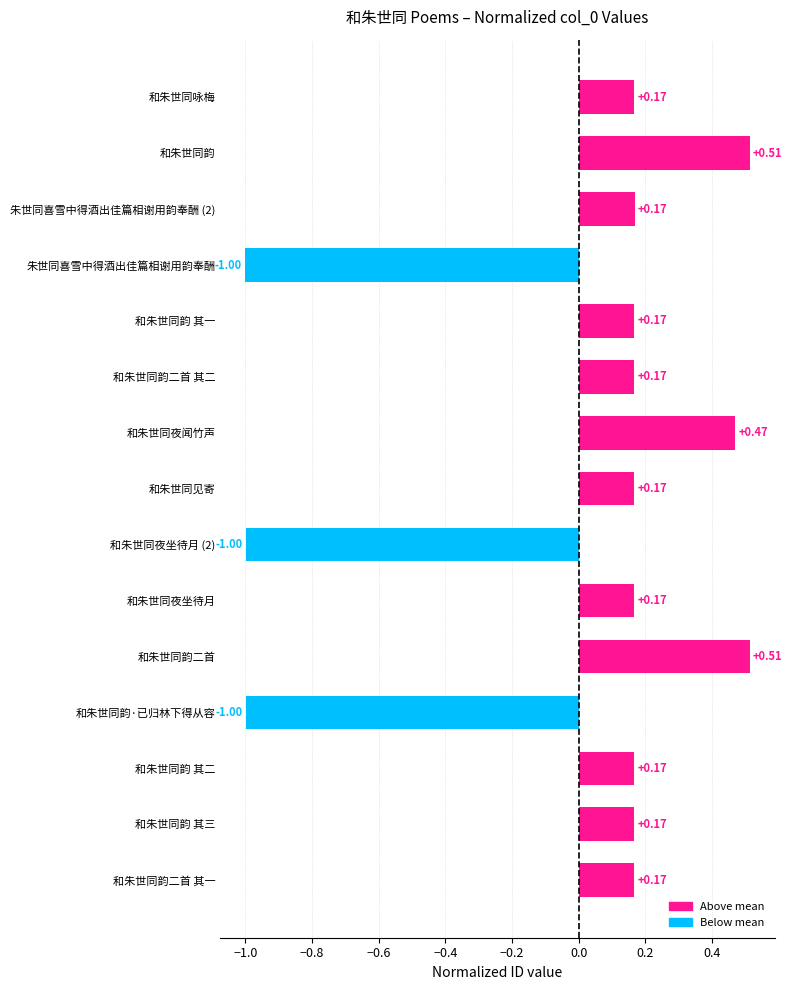

What is the difference between the values at 和朱世同夜闻竹声 and 和朱世同夜坐待月?

0.3